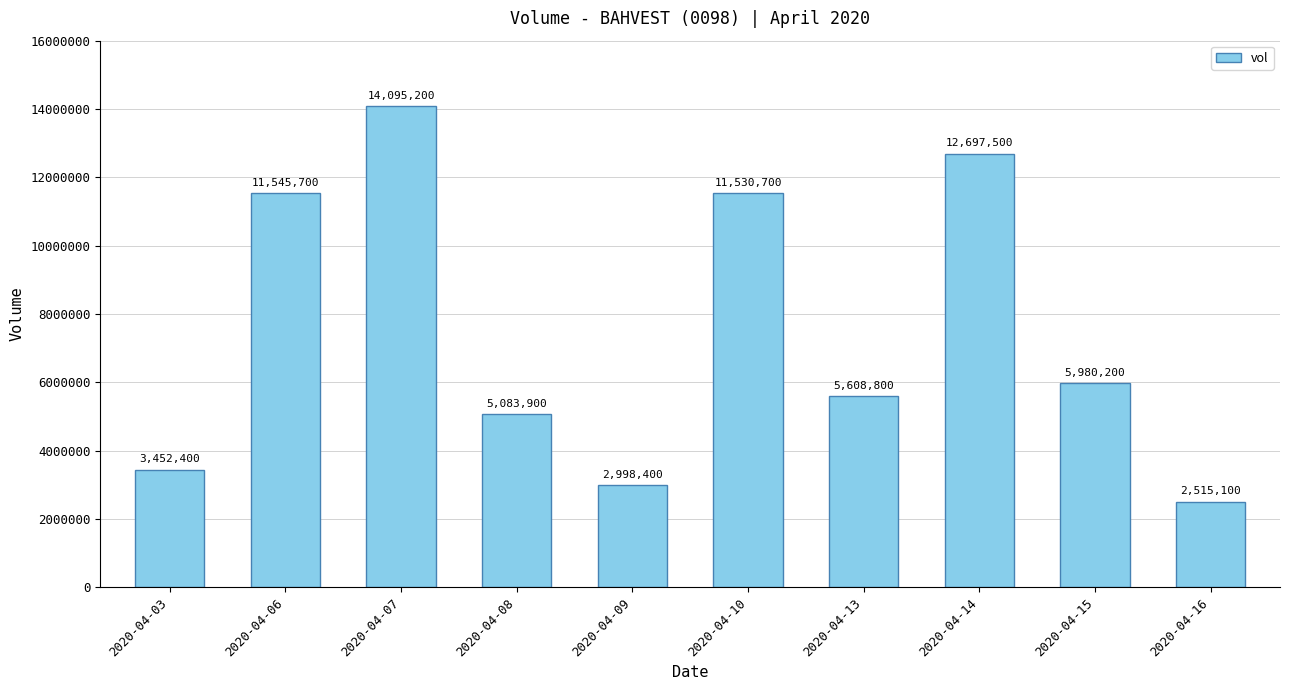

What is the sum of all values?

75507900